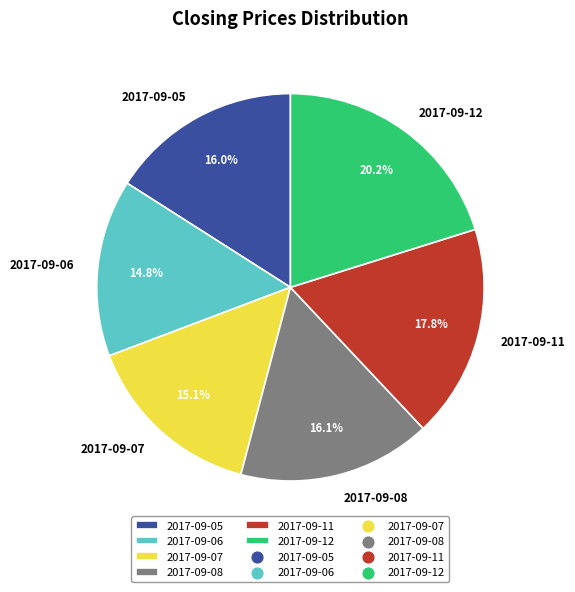

What is the largest slice in the pie chart?

2017-09-12